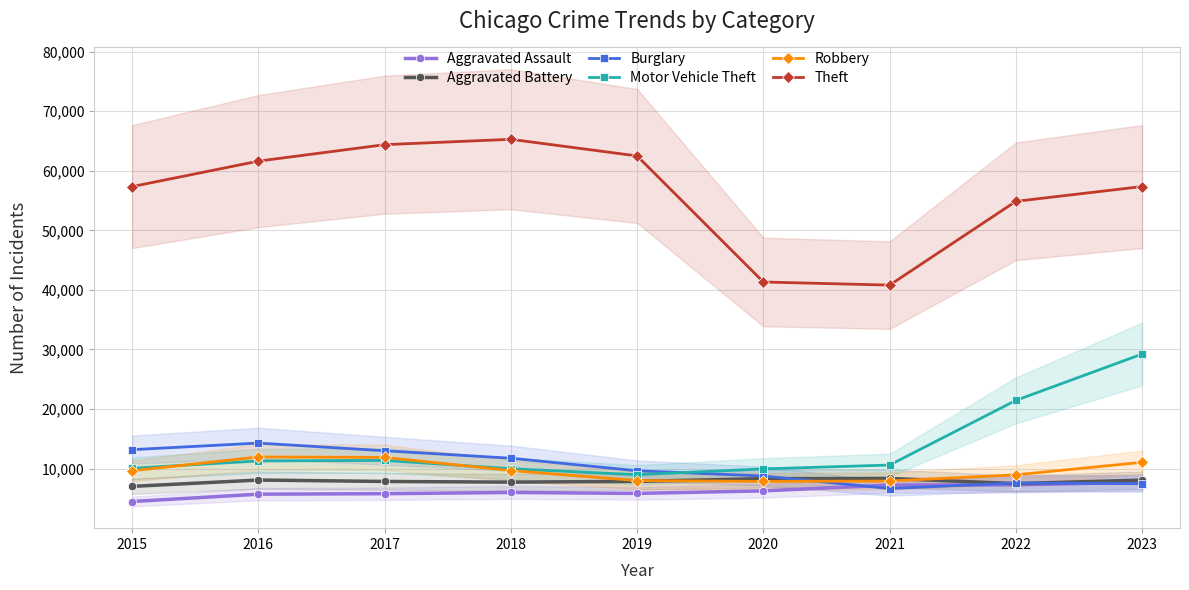

Which category has the lowest value across all series?

2015